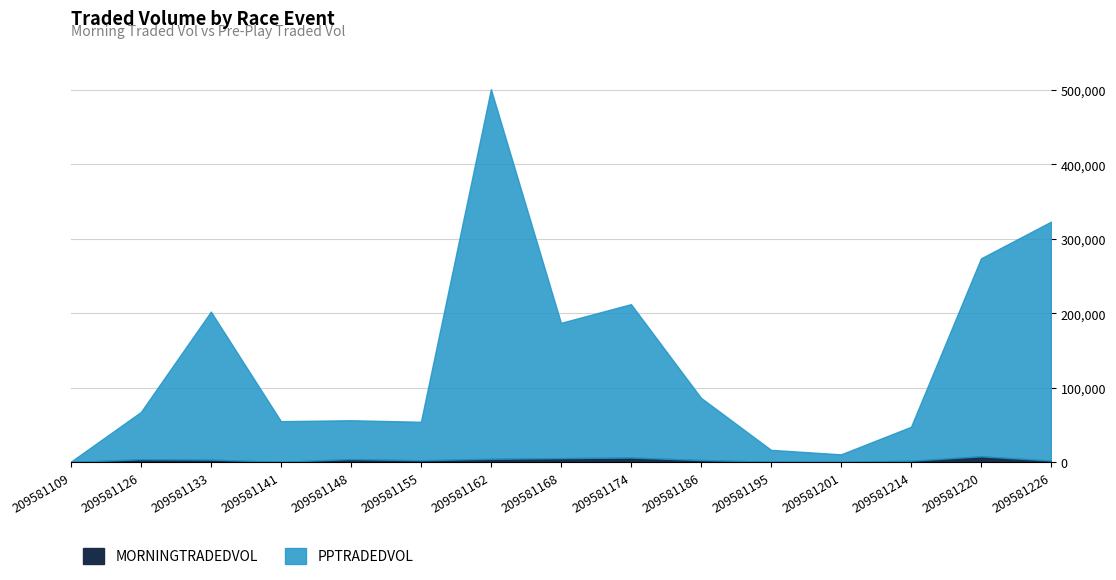

What is the maximum value shown in the chart?

496644.7